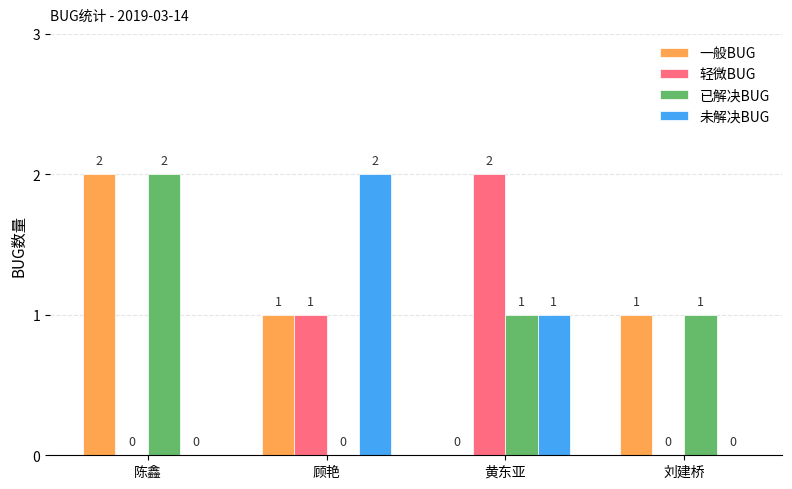

What is the difference between the 一般BUG values at 刘建桥 and 黄东亚?

1